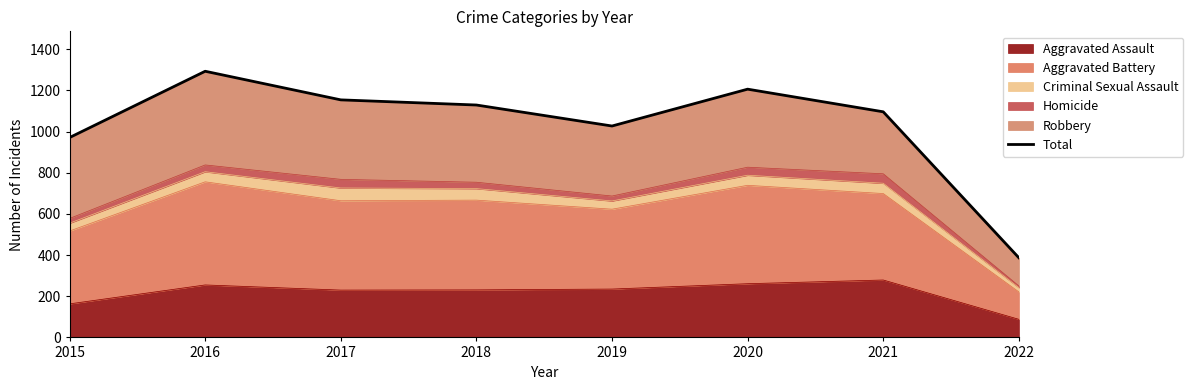

Which label corresponds to the largest value in the chart?

2016